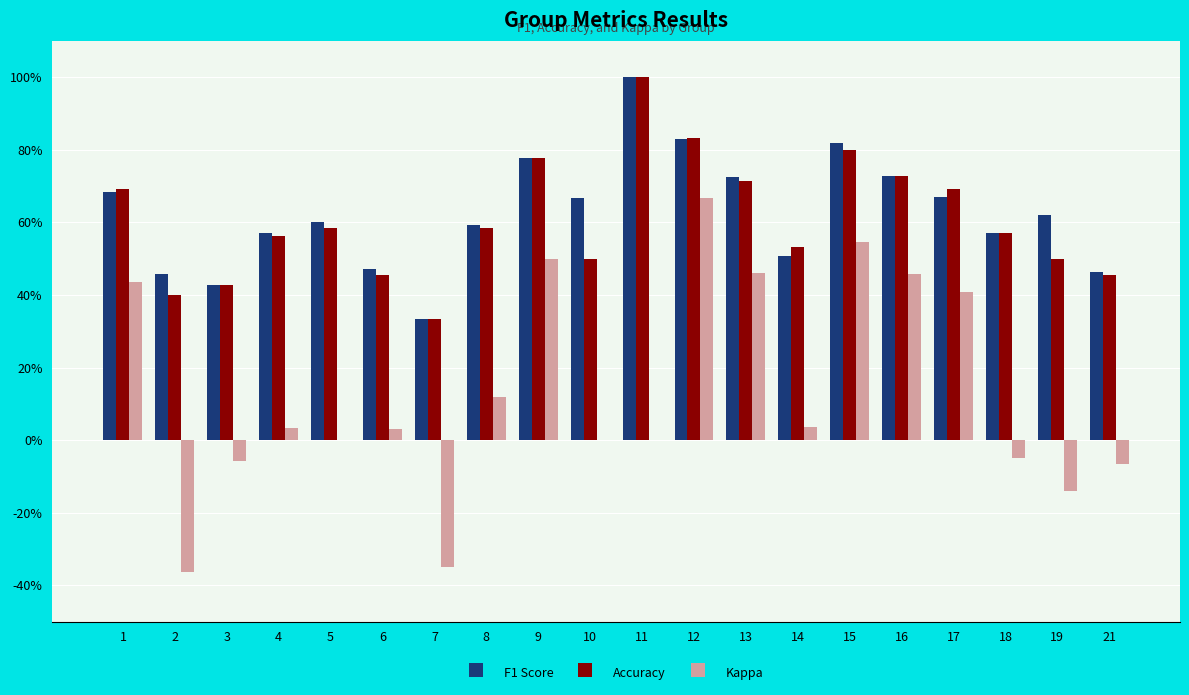

What is the spread (max minus min) of values at 3?

0.5